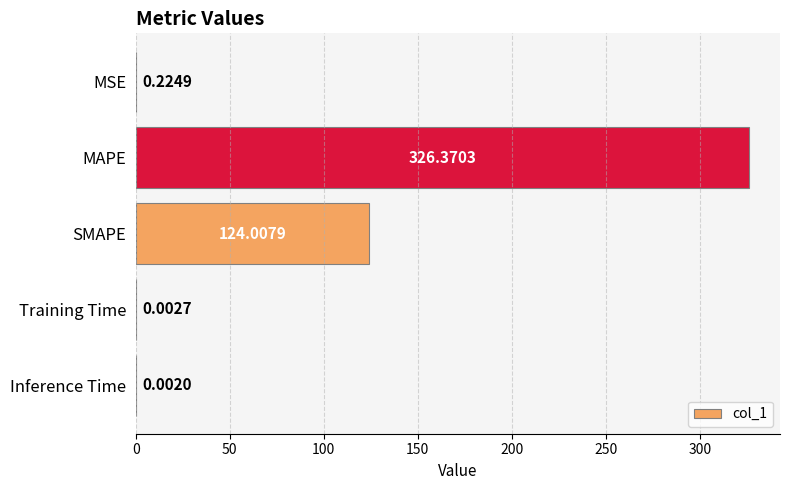

Which label corresponds to the largest value in the chart?

MAPE